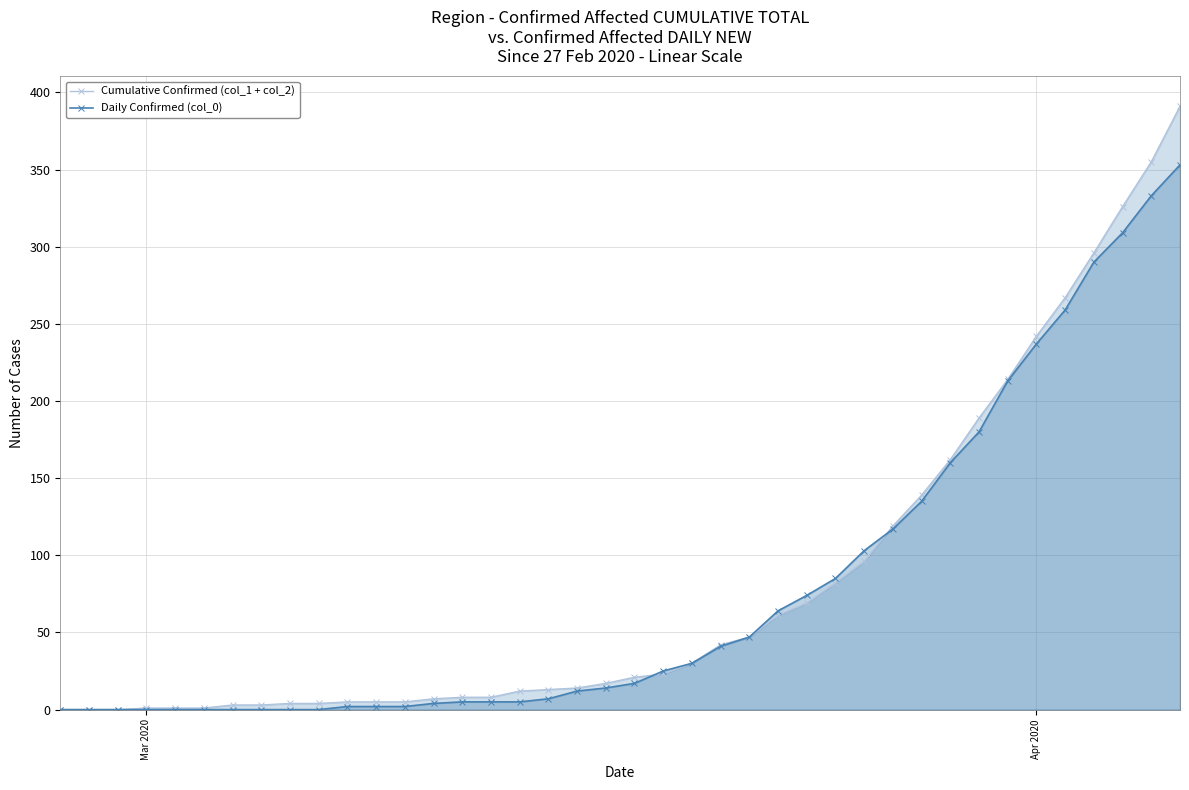

Which series has the largest total across all categories?

Cumulative Confirmed (col_1 + col_2)